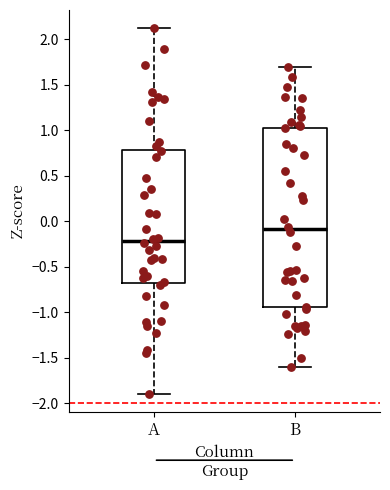

Which box has the lowest median line?

A